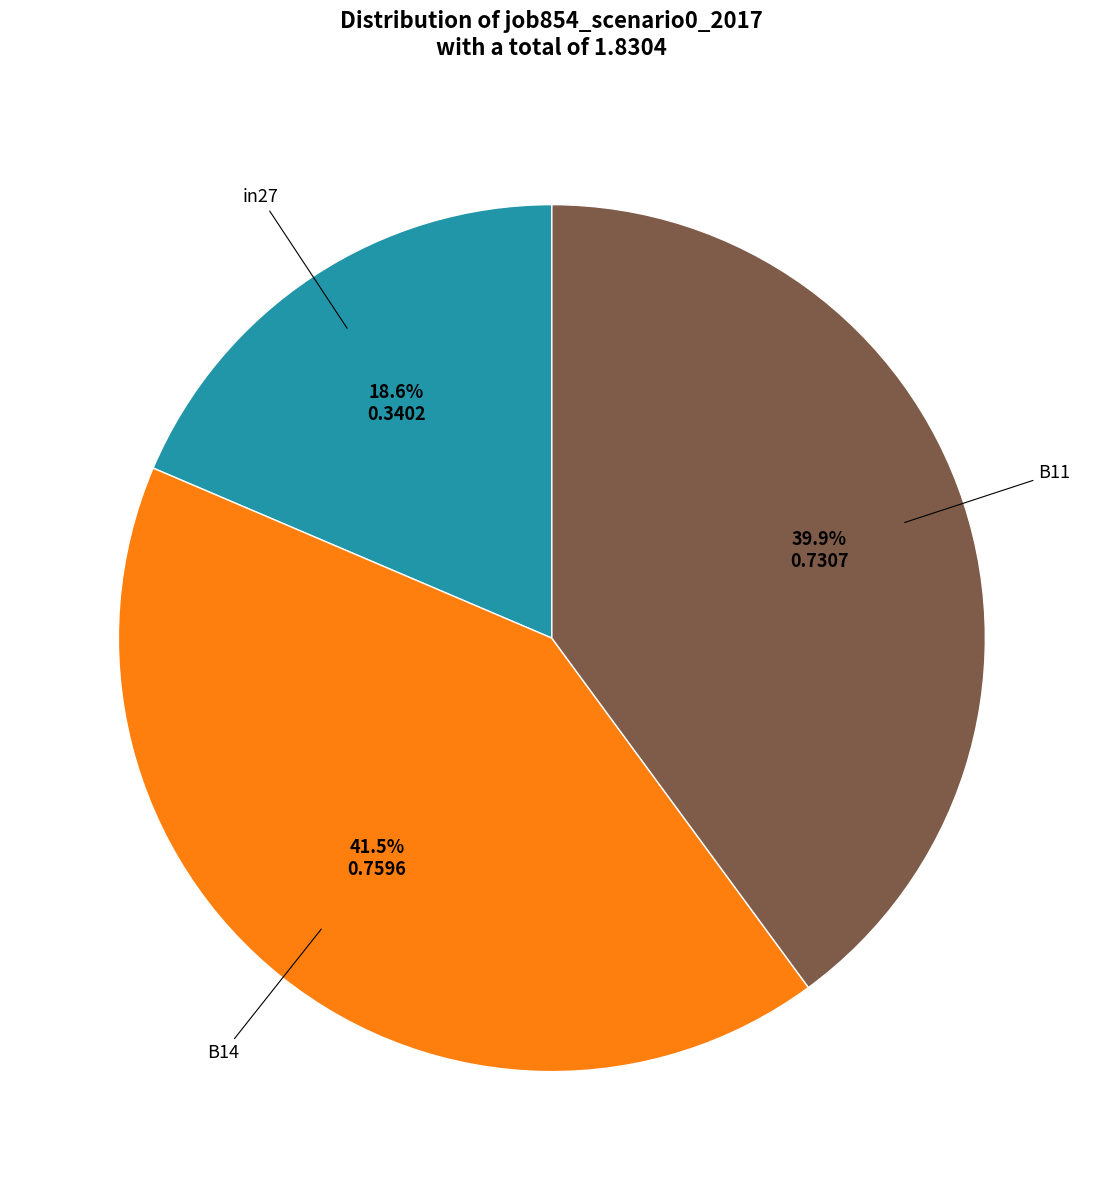

To the nearest percent, what is the difference between the largest and smallest slice percentages?

23%